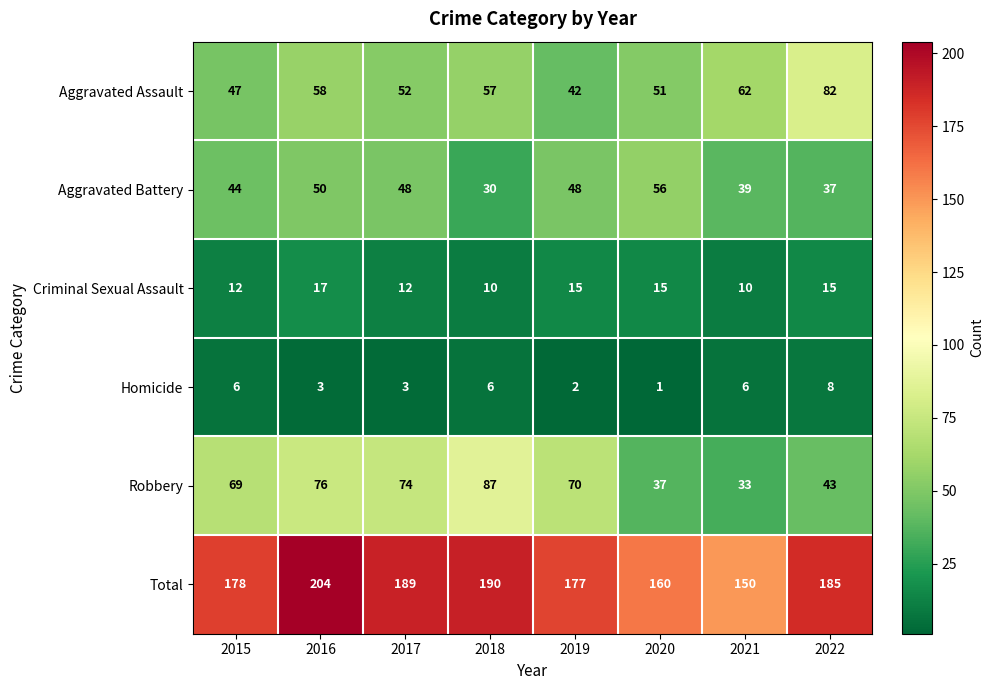

The value of Homicide at 2020 is 1. True or false?

True